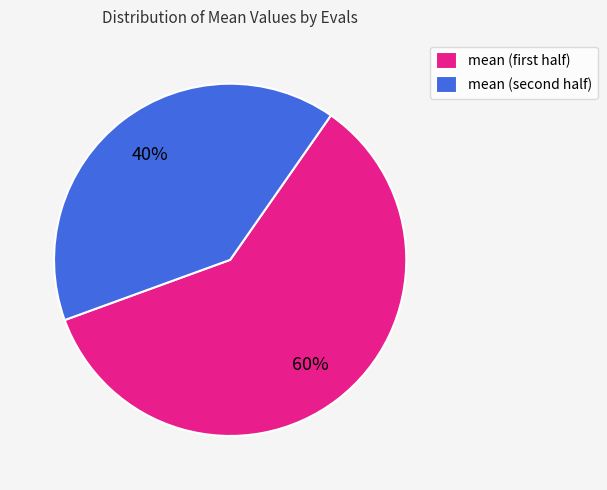

Which category accounts for the majority?

mean (first half)